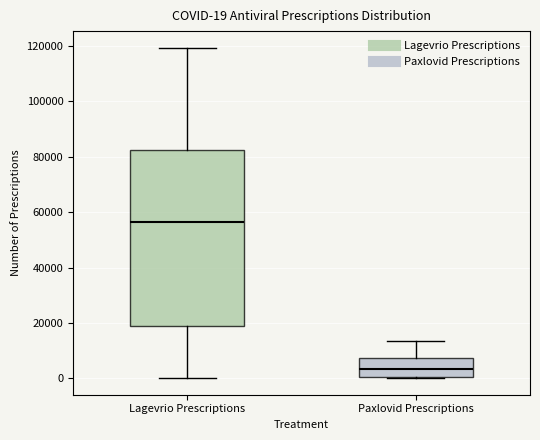

Which box is the tallest, from its lower edge to its upper edge?

Lagevrio Prescriptions